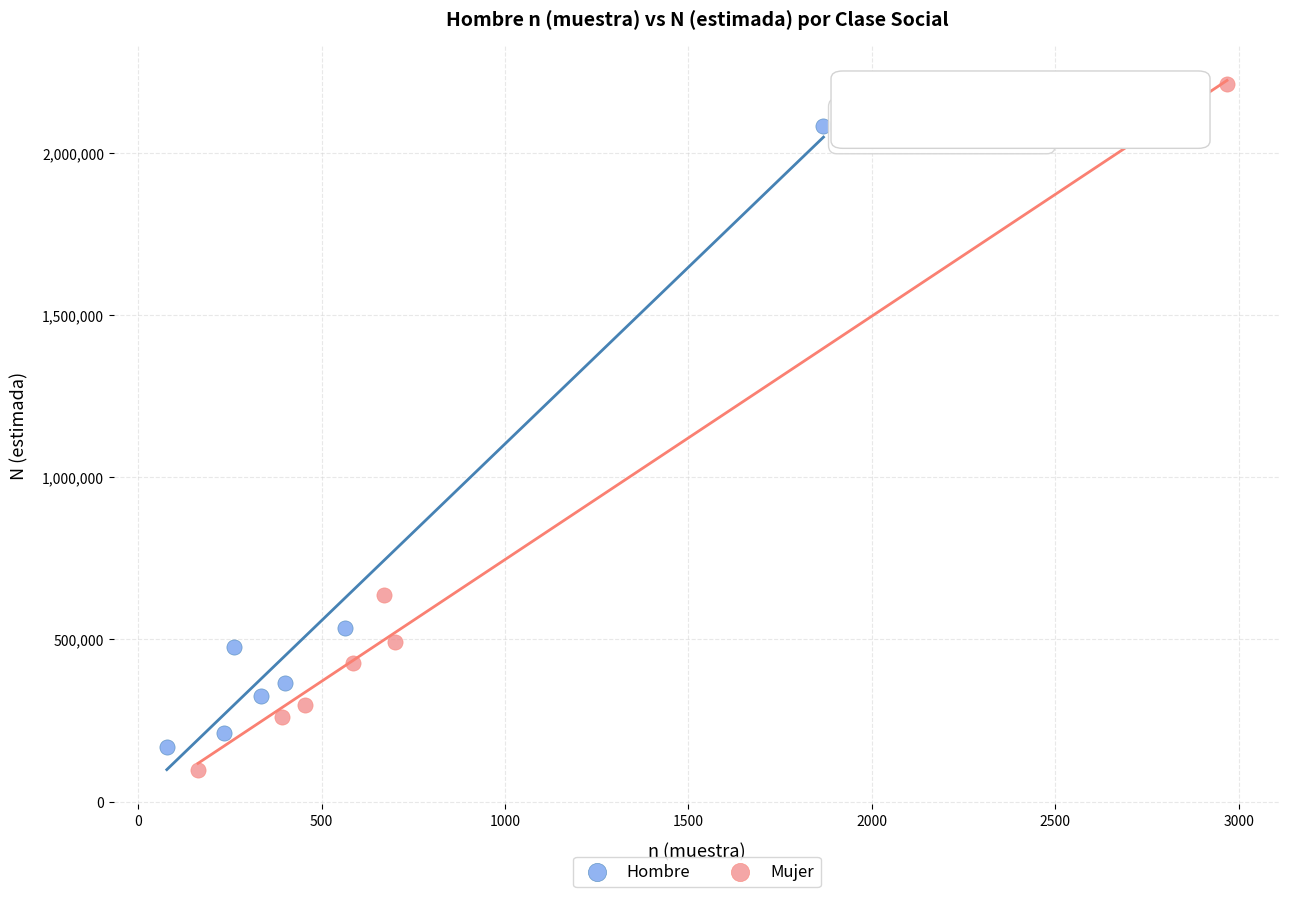

Which series contains the highest Y value?

Mujer